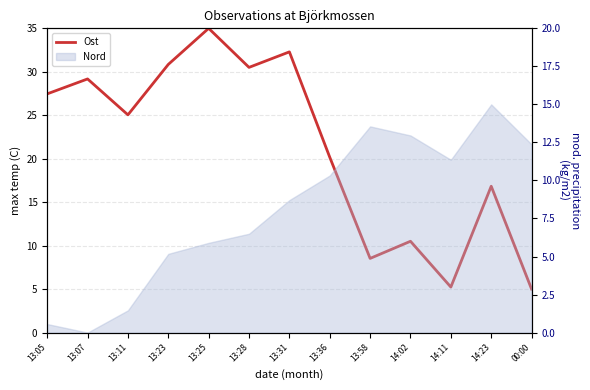

Which label corresponds to the largest value in the chart?

13:25